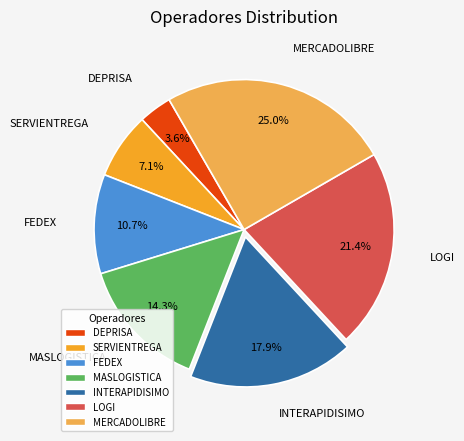

Which slice is the largest?

MERCADOLIBRE